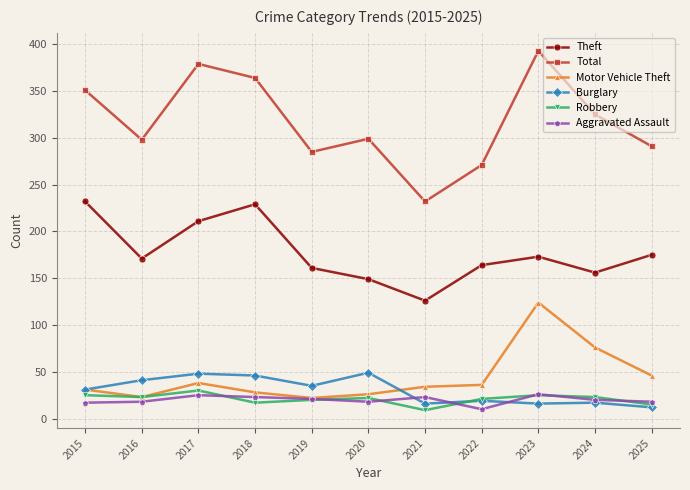

True or false: Theft and Motor Vehicle Theft intersect in this chart.

False